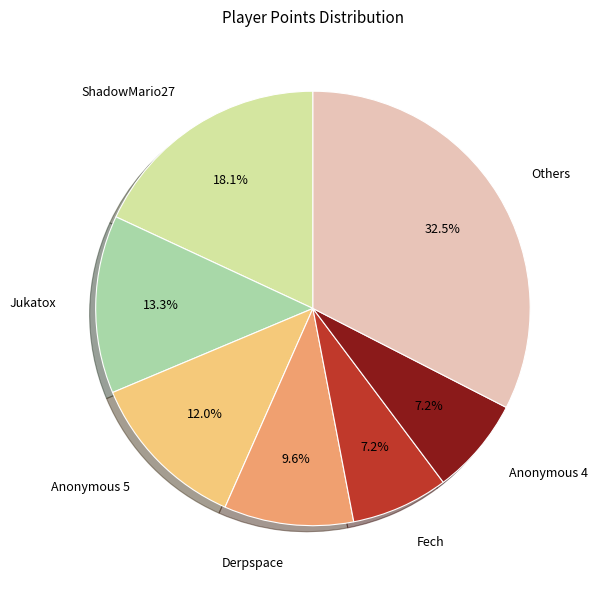

Does any single category account for the majority?

No